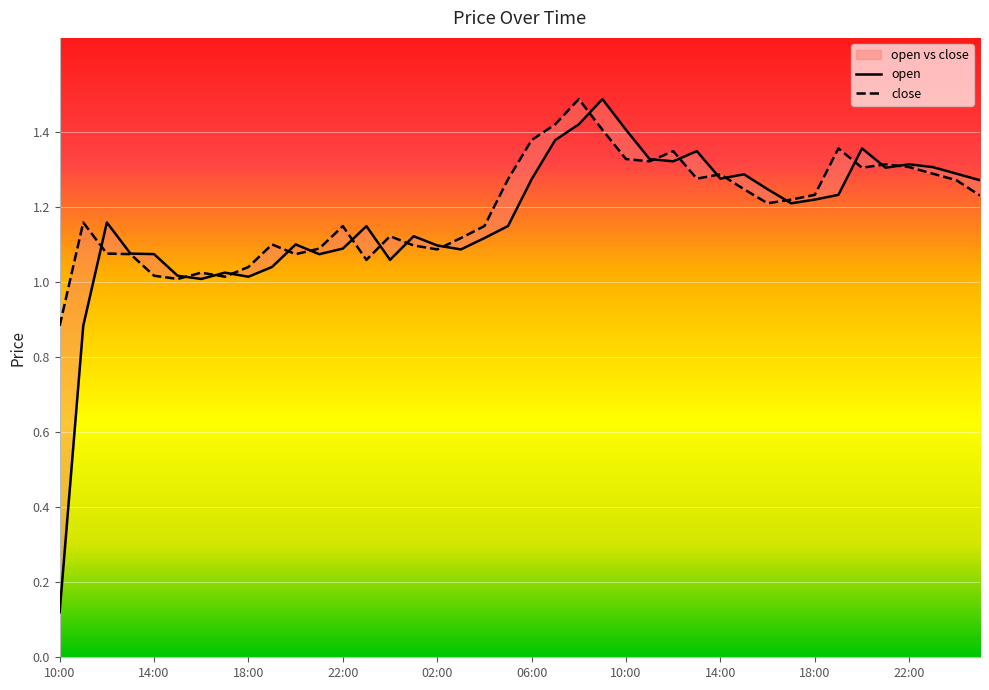

Which series has the largest total across all categories?

close